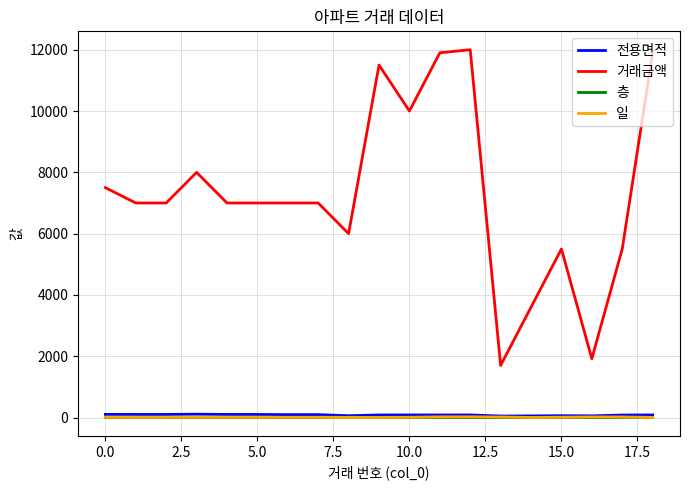

What are all the series names shown in the legend?

전용면적, 거래금액, 층, 일